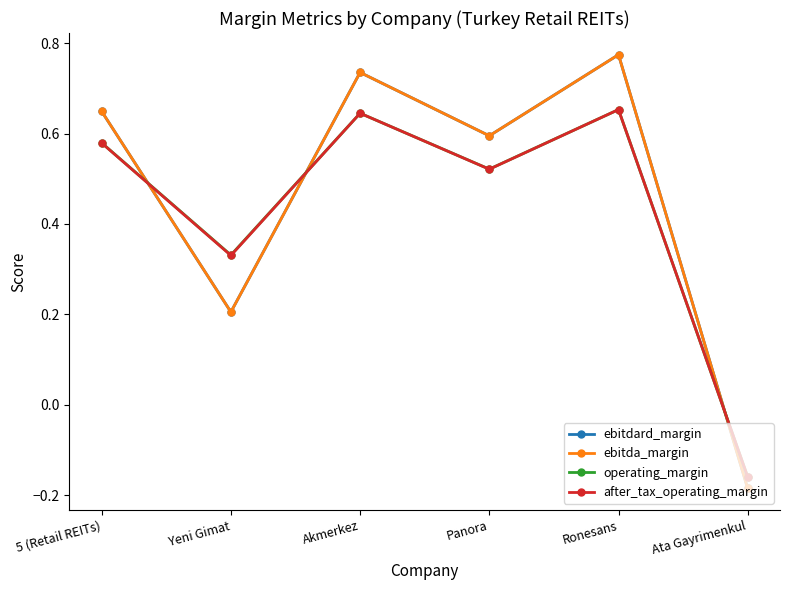

Reading right to left, what are all the values shown in this chart?

ebitdard_margin: -0.2	0.8	0.6	0.7	0.2	0.6
ebitda_margin: -0.2	0.8	0.6	0.7	0.2	0.6
operating_margin: -0.2	0.7	0.5	0.6	0.3	0.6
after_tax_operating_margin: -0.2	0.7	0.5	0.6	0.3	0.6